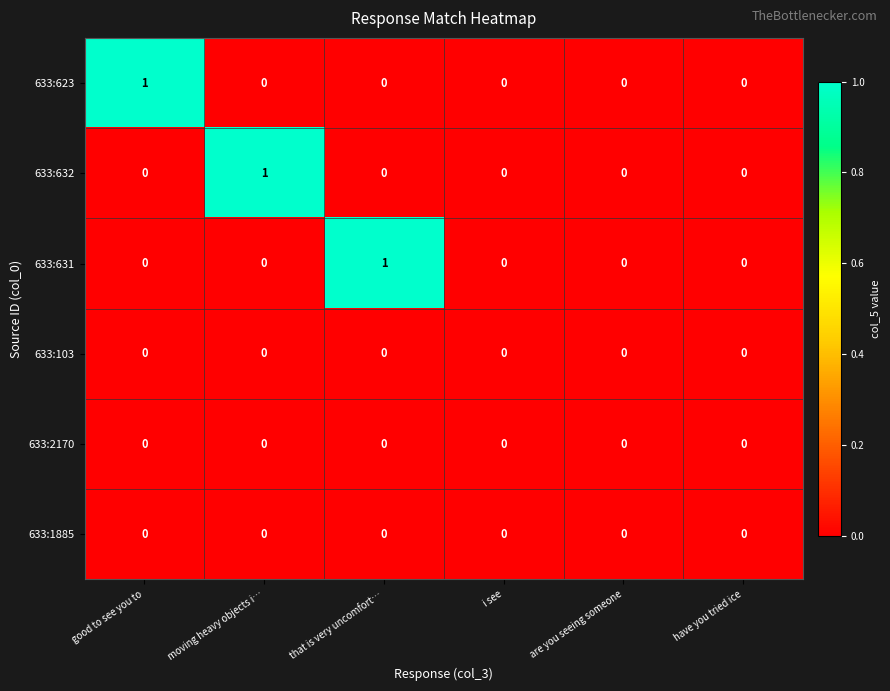

Is the value of 633:1885 at moving heavy objects i… greater than the value of 633:623 at good to see you to?

No